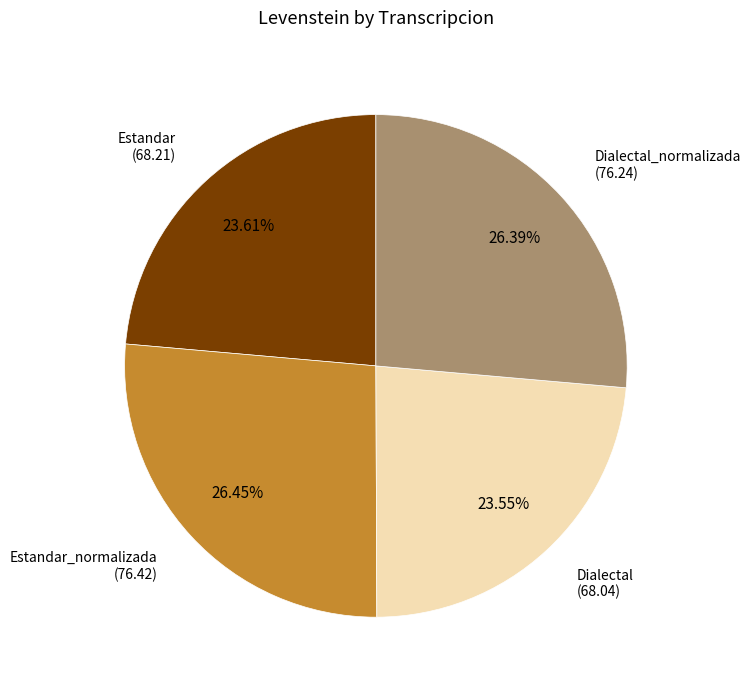

Is there any slice that represents more than half of the pie?

No